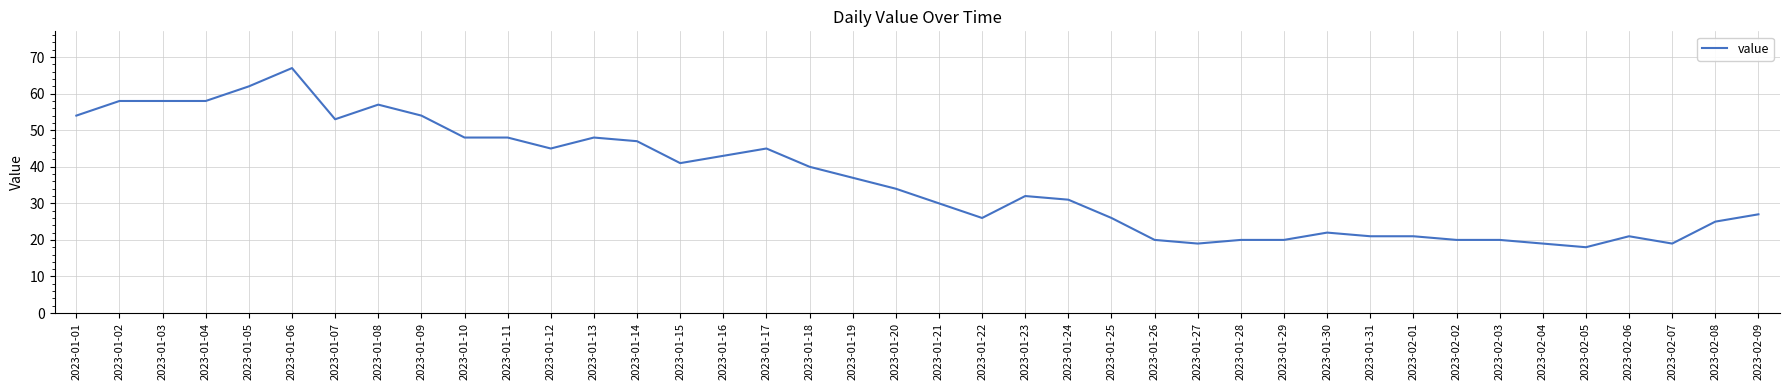

Reading left to right, extract all data points from this chart.

54	58	58	58	62	67	53	57	54	48	48	45	48	47	41	43	45	40	37	34	30	26	32	31	26	20	19	20	20	22	21	21	20	20	19	18	21	19	25	27